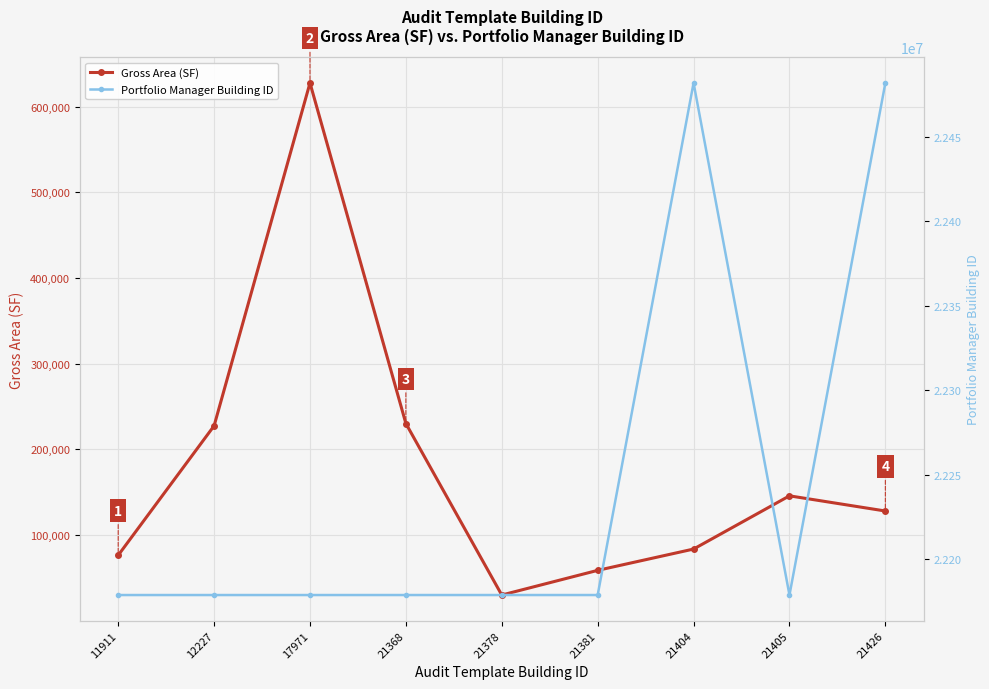

Which category has the highest value across all series?

21426